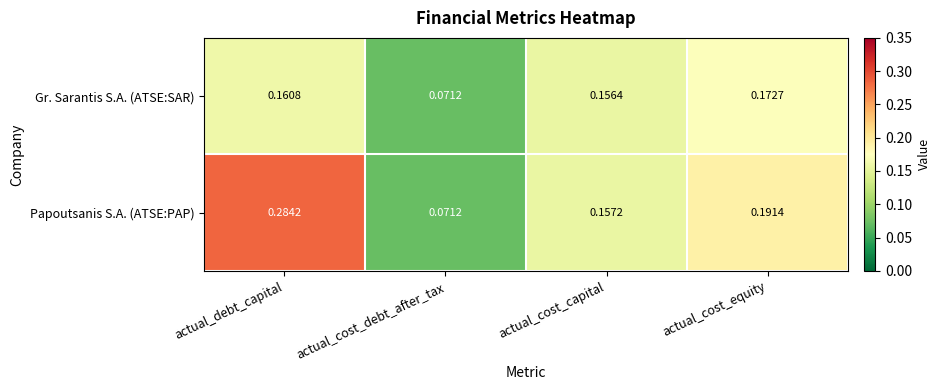

Where is Papoutsanis S.A. (ATSE:PAP) nearest to the value 0?

actual_cost_debt_after_tax